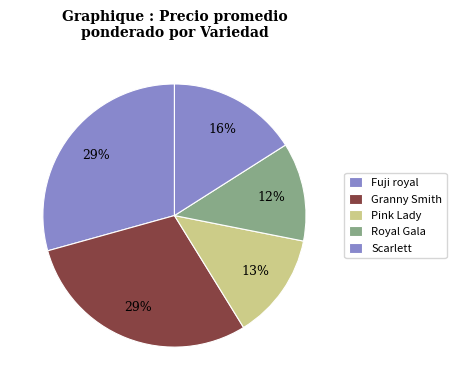

What is the largest slice in the pie chart?

Granny Smith Especial